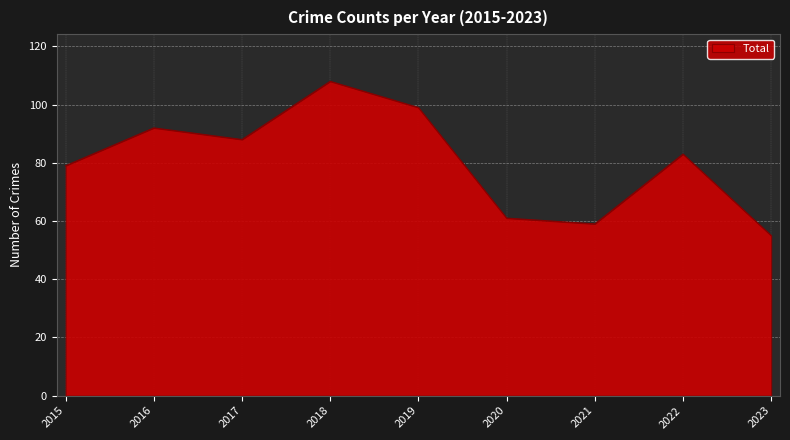

Rank the categories by value from highest to lowest.

2018, 2019, 2016, 2017, 2022, 2015, 2020, 2021, 2023